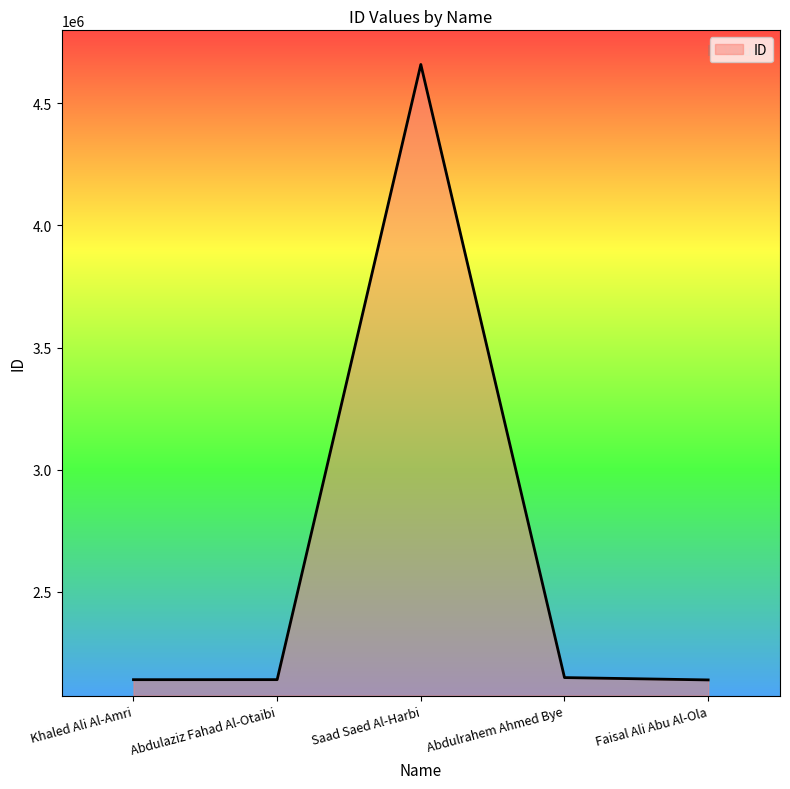

Which category has the highest value across all series?

Saad Saed Al-Harbi